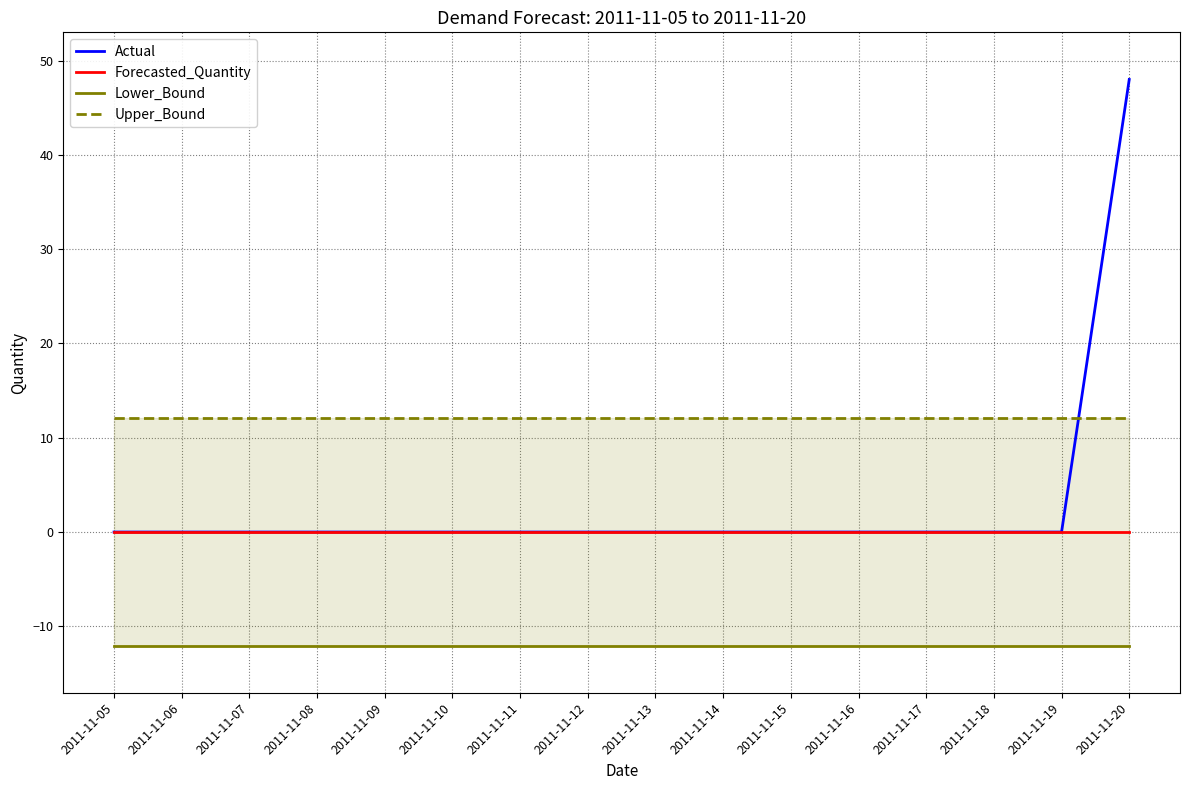

Which category has the lowest value in the Actual series?

2011-11-05